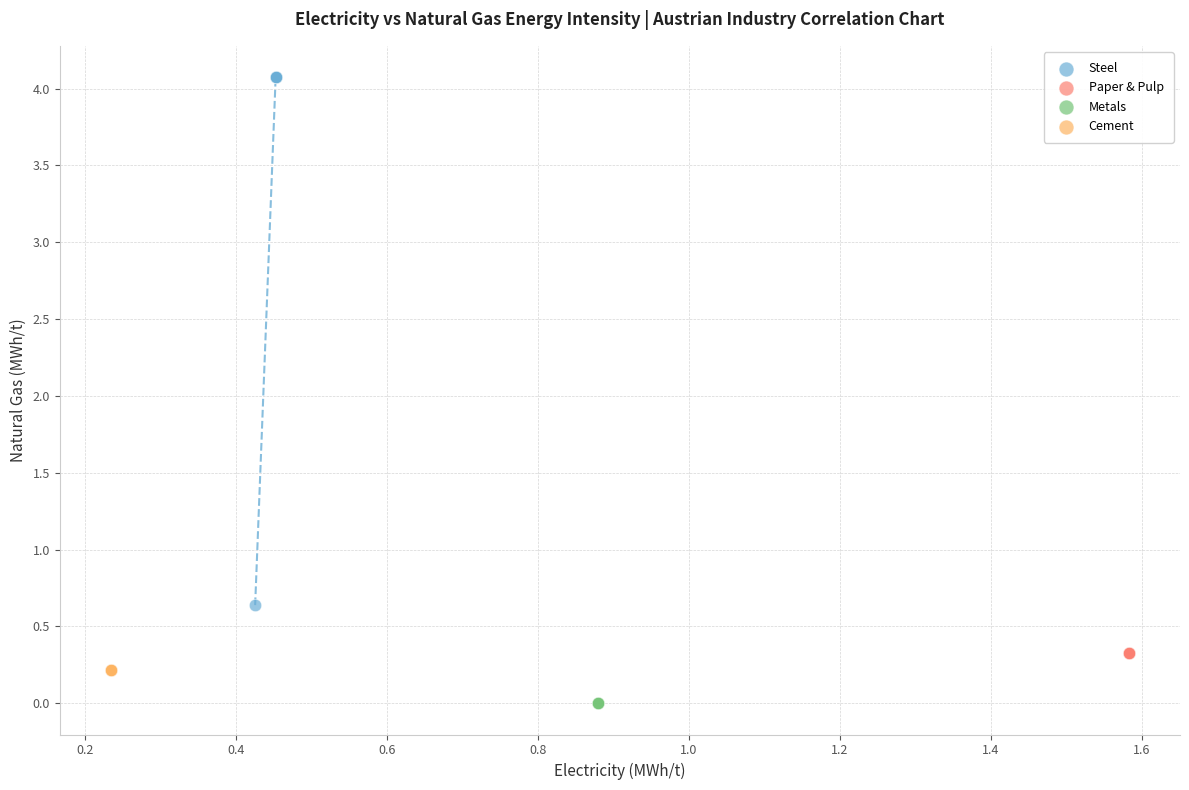

Which series reaches the maximum Y coordinate?

Steel